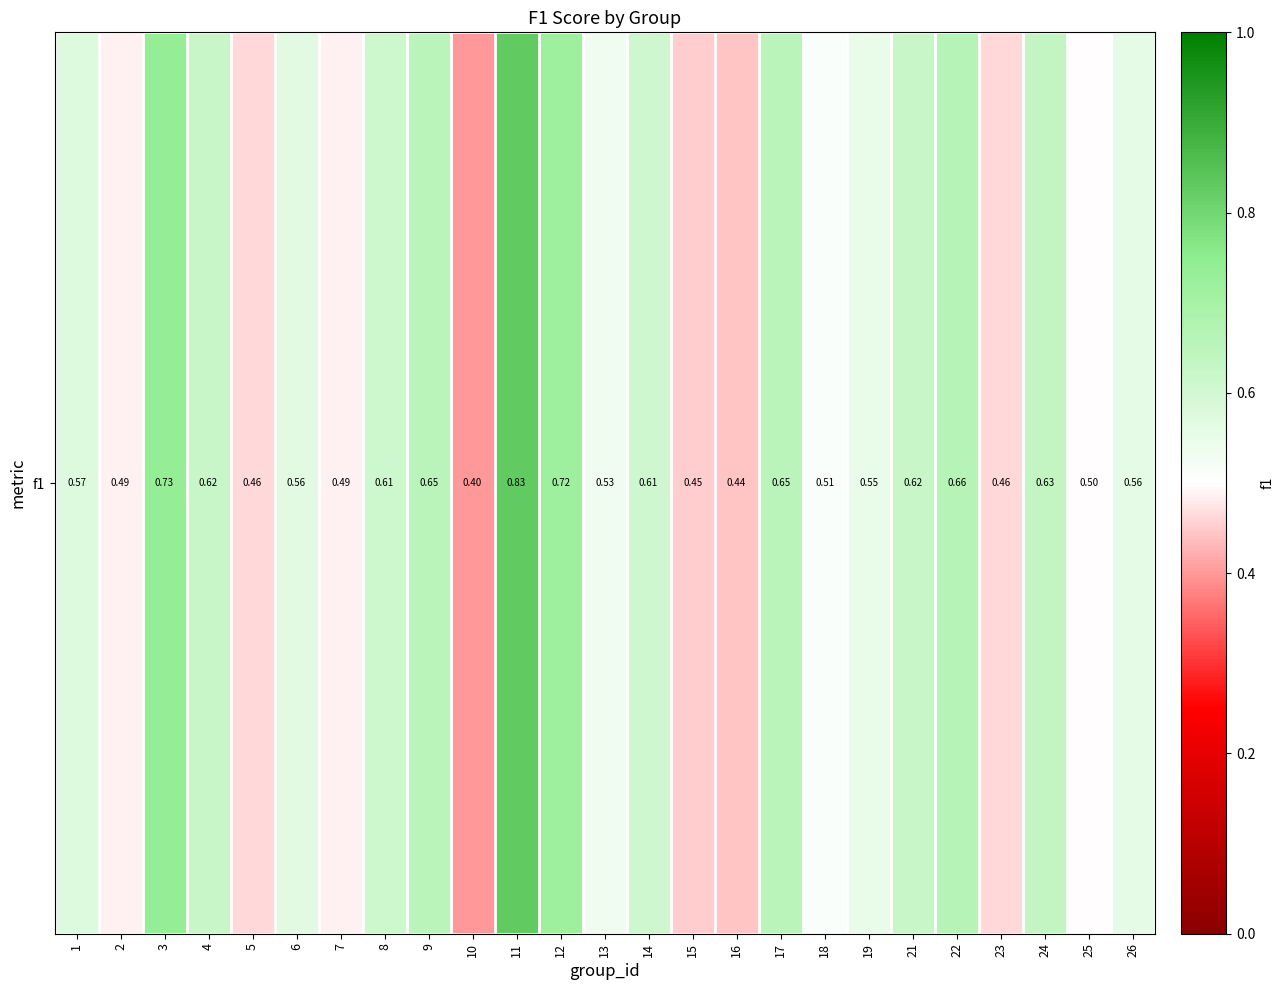

What is the minimum value shown in the chart?

0.4